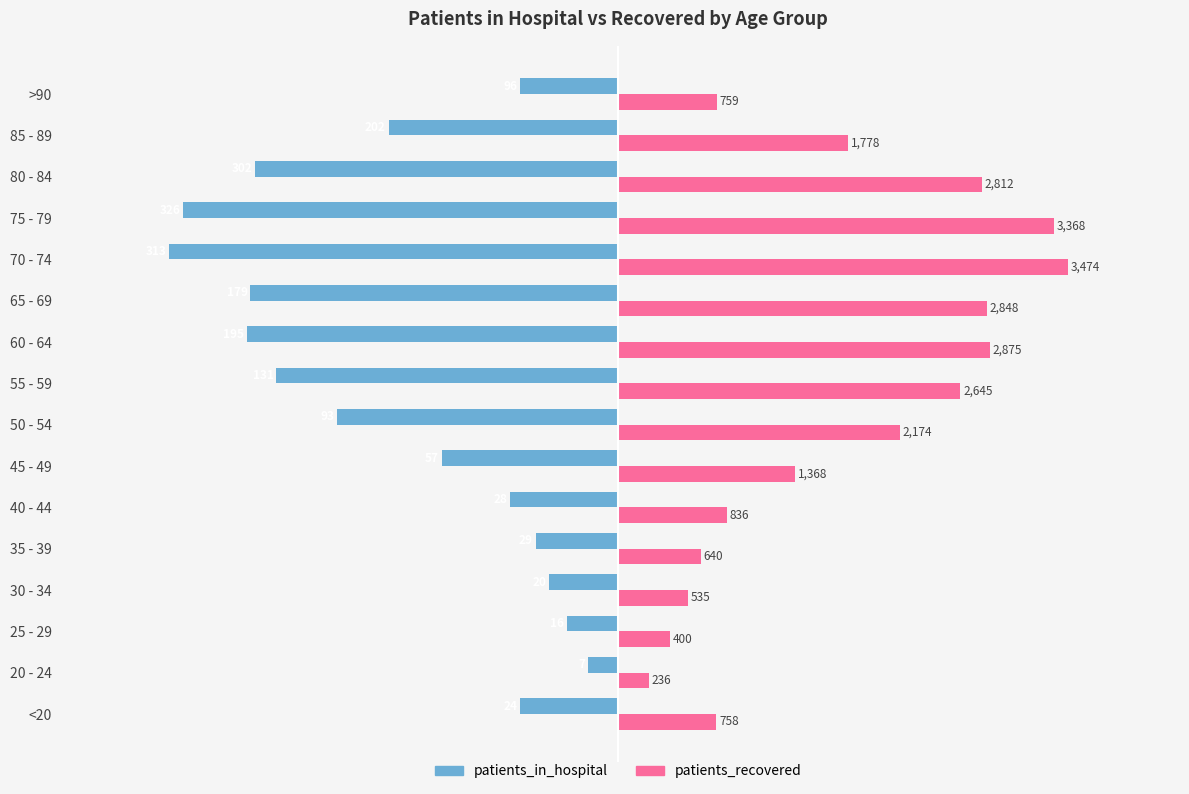

What is the greatest value displayed?

3474